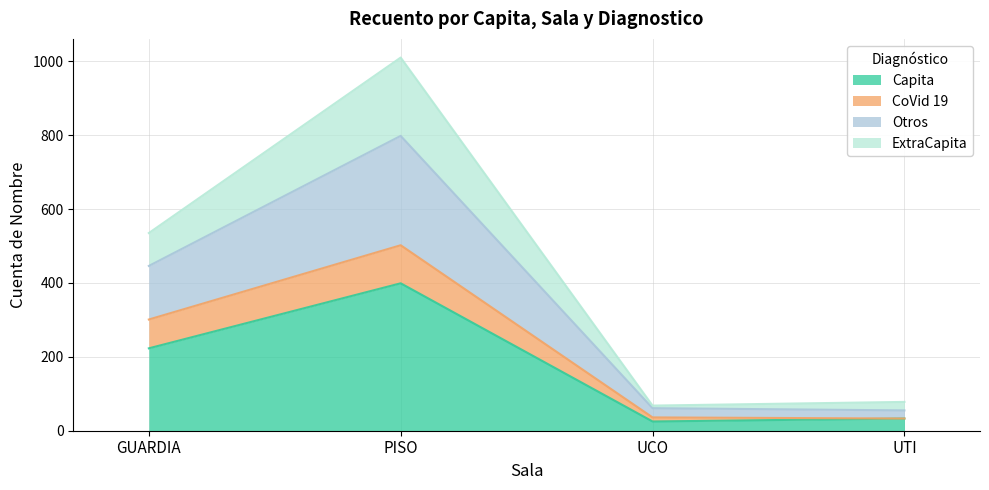

True or false: ExtraCapita and Otros intersect in this chart.

False